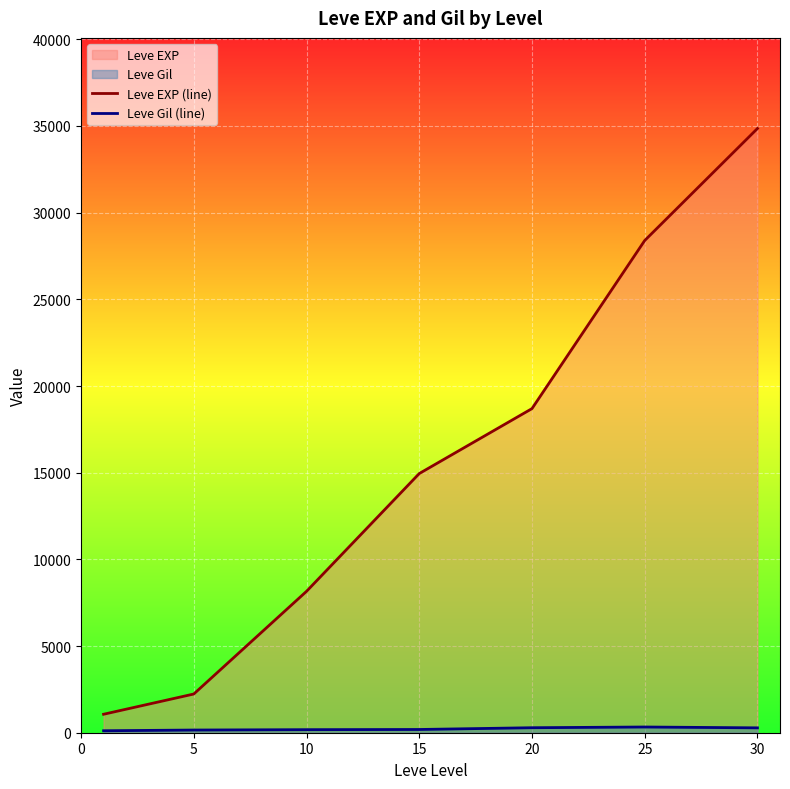

Which series changed the most between 5 and 15?

Leve EXP (line)